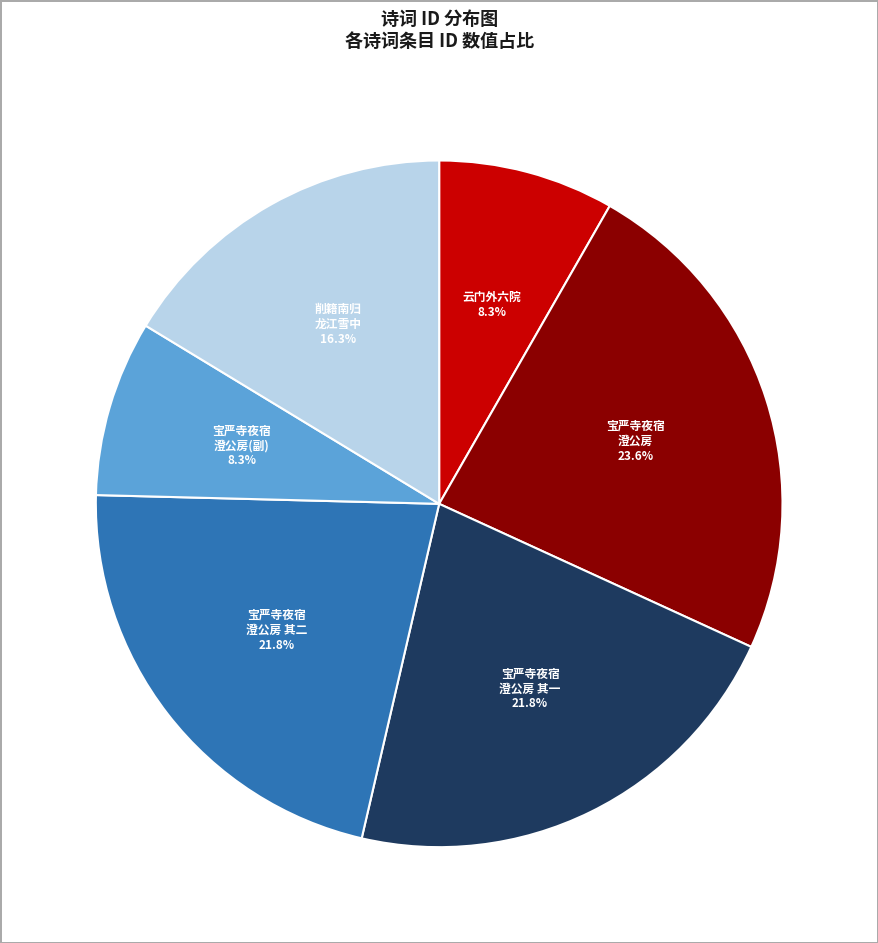

How many segments does this pie chart have?

6